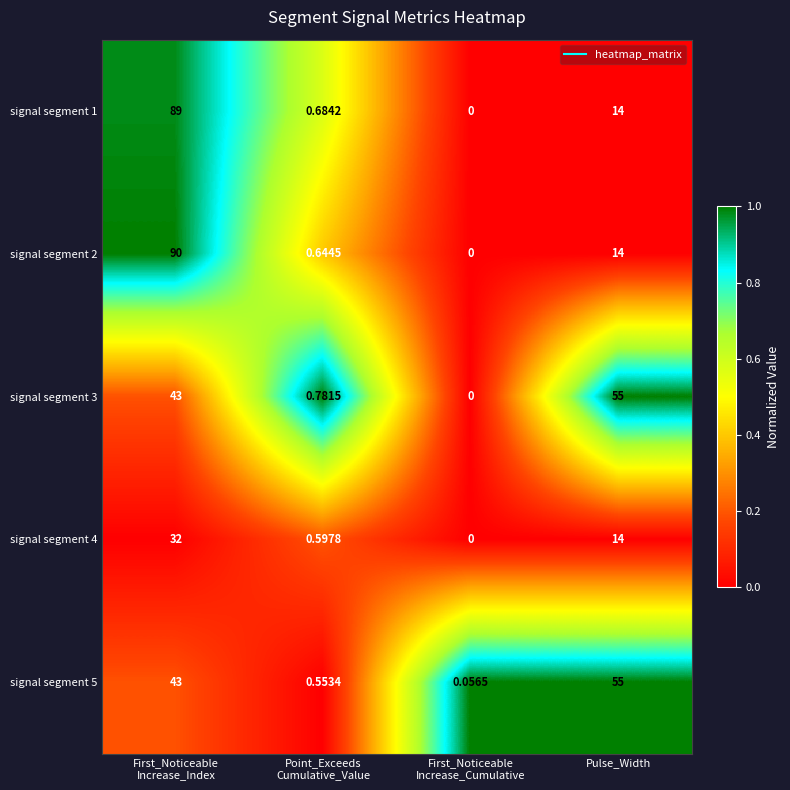

Where is signal segment 2 nearest to the value 45?

Pulse_Width